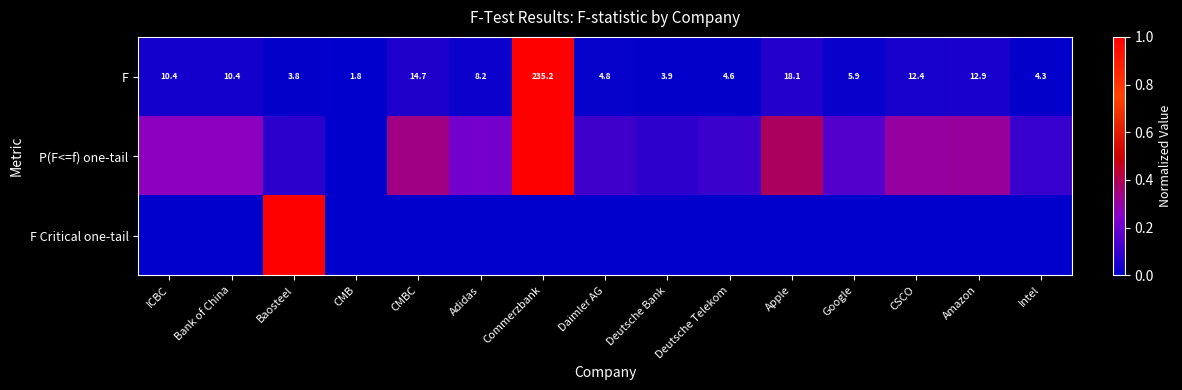

At which label is F closest to 118?

Apple